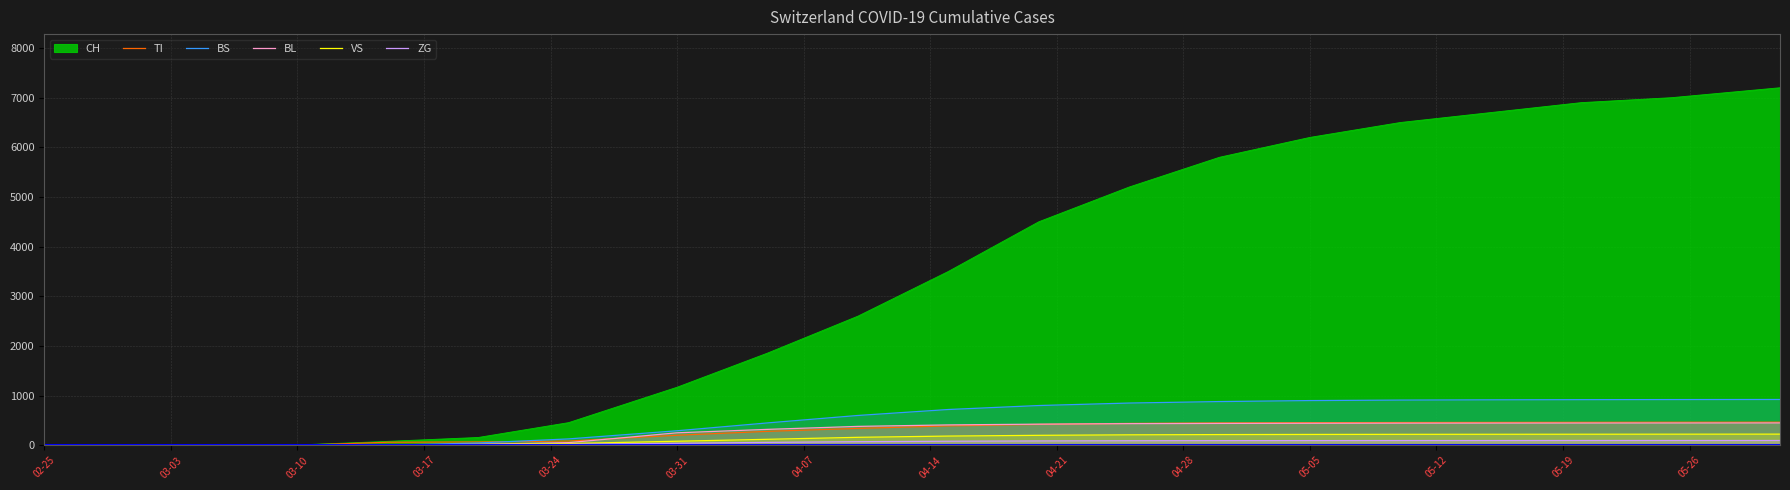

What is the value of the BL point at the 7th from the left?

53